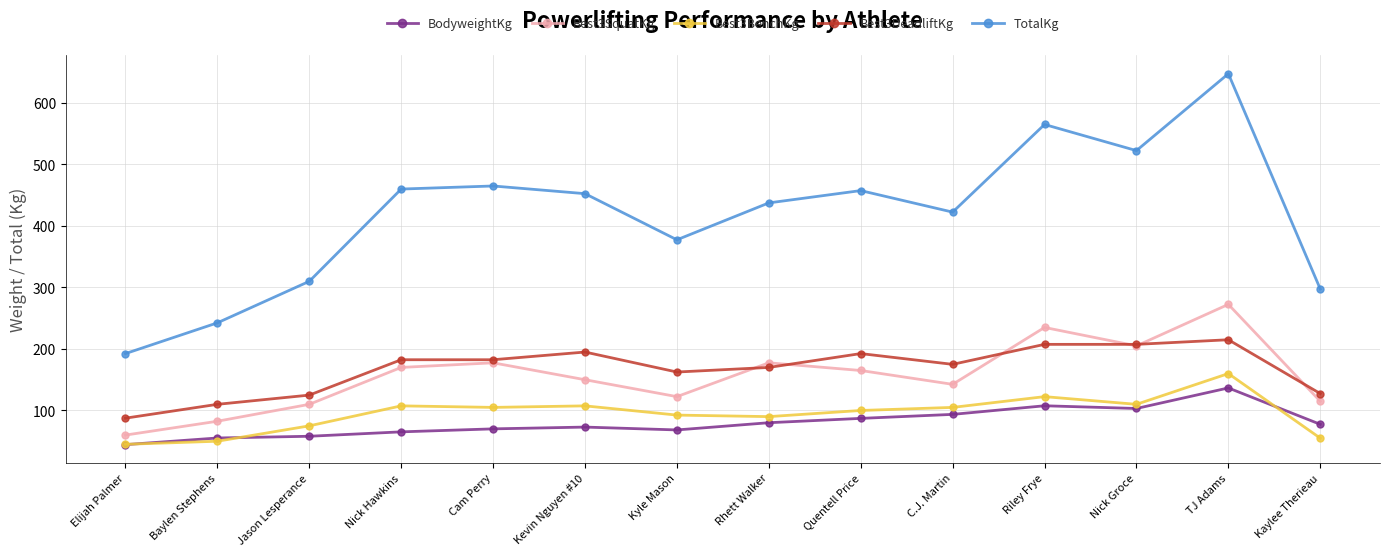

Which series has the widest spread of values?

TotalKg